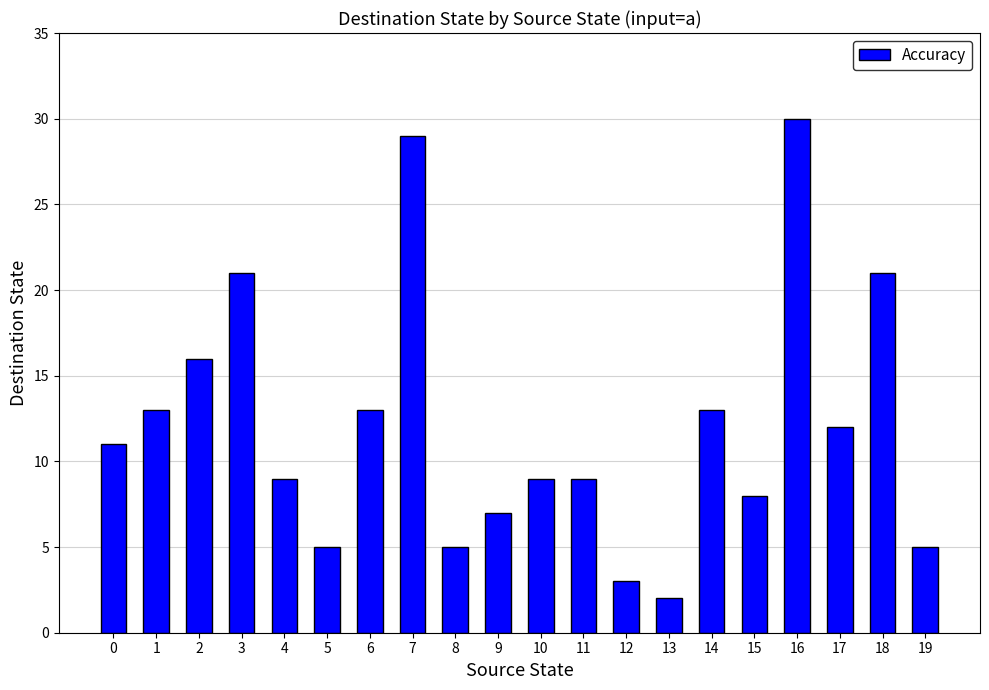

What is the greatest value displayed?

30